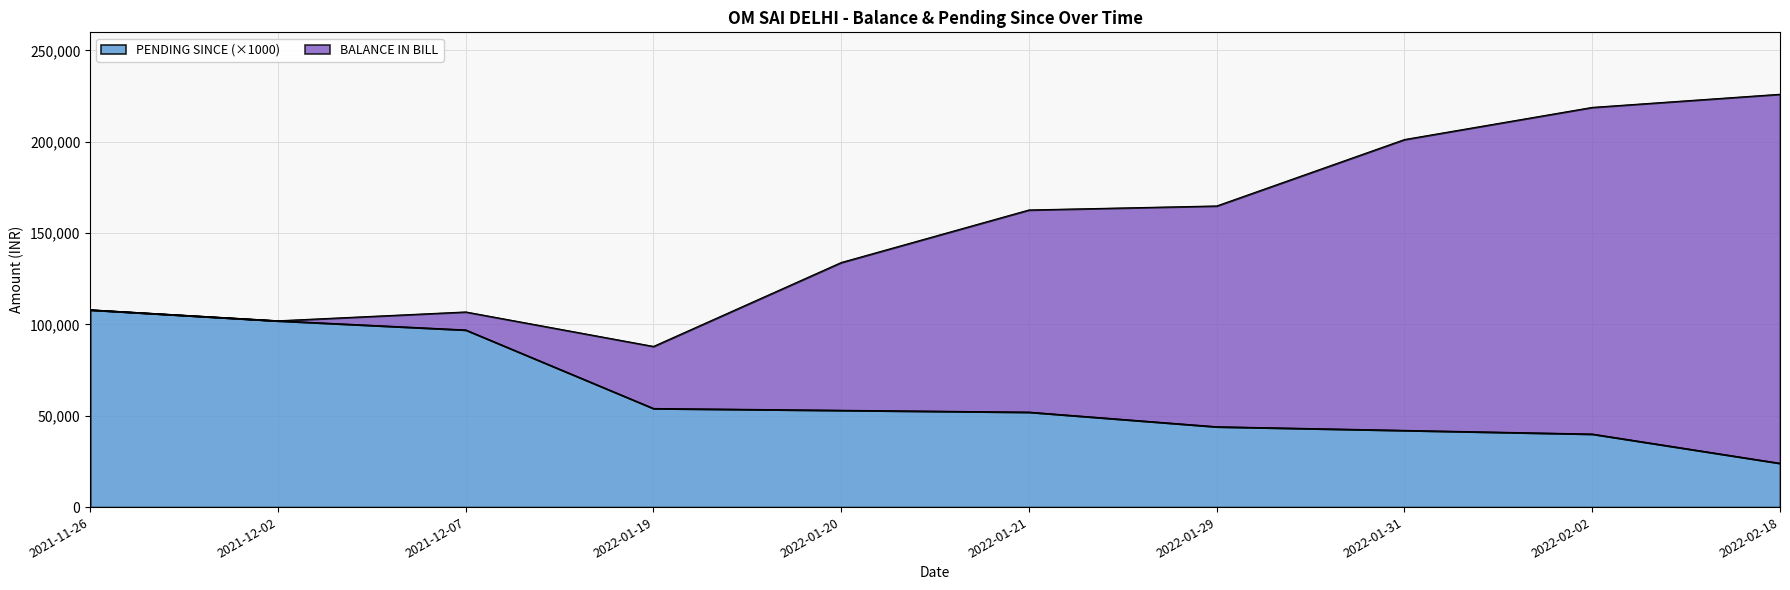

What position from the right is 2022-02-02?

2